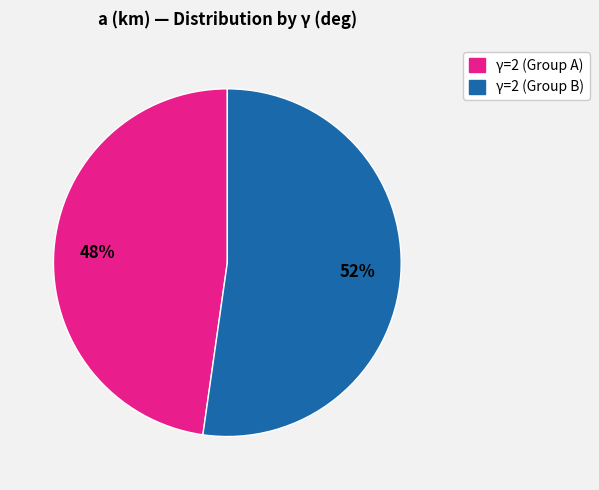

Is there any slice that represents more than half of the pie?

Yes